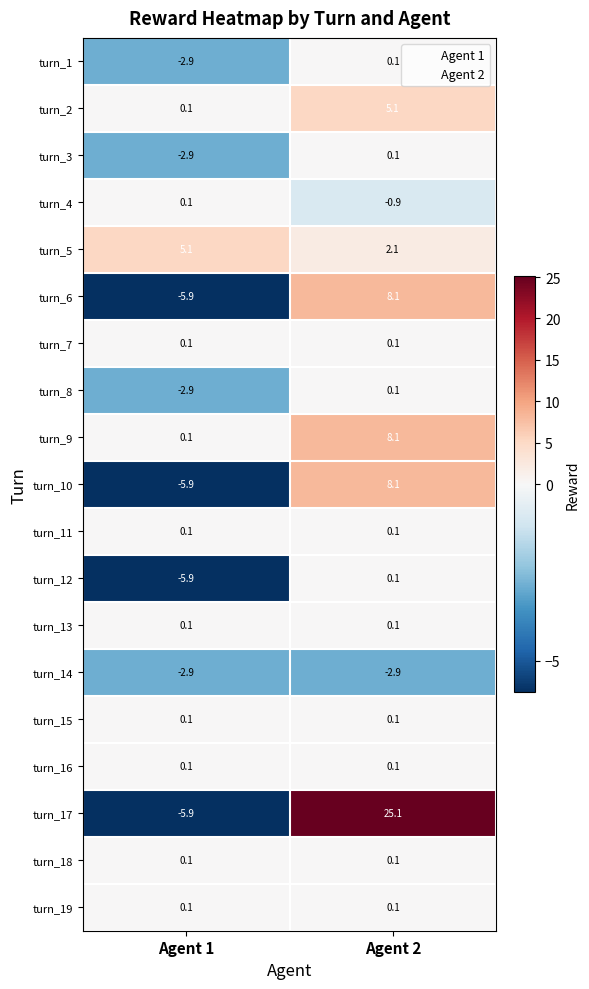

How many series are shown in this chart?

19